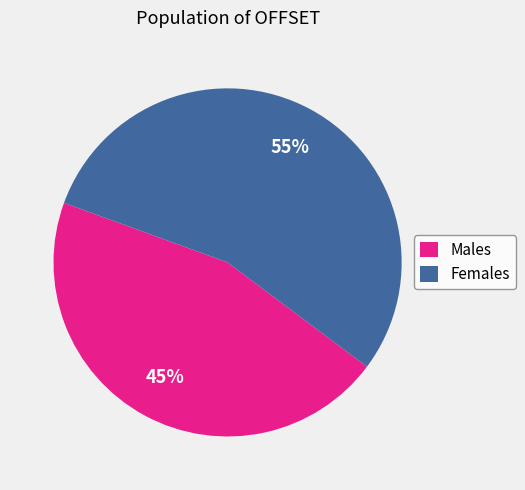

Is the sum of Males and Females greater than half?

Yes